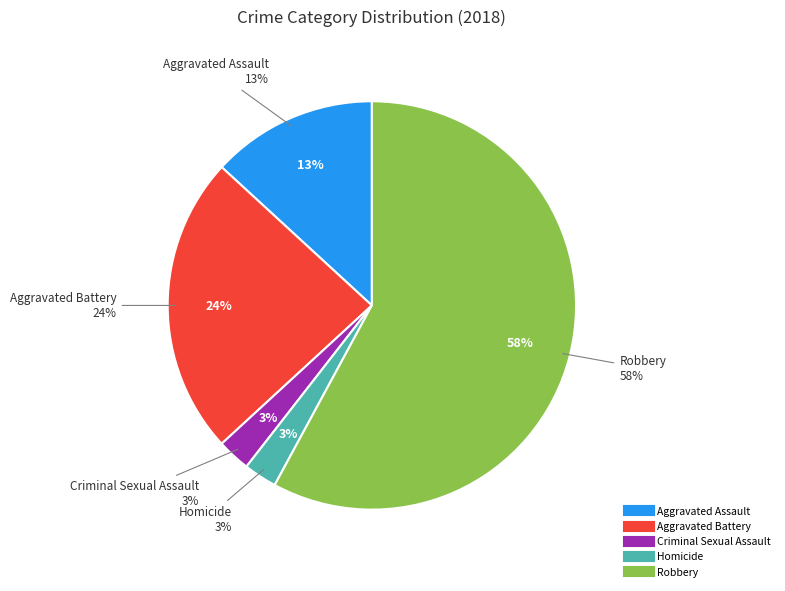

How many segments does this pie chart have?

5